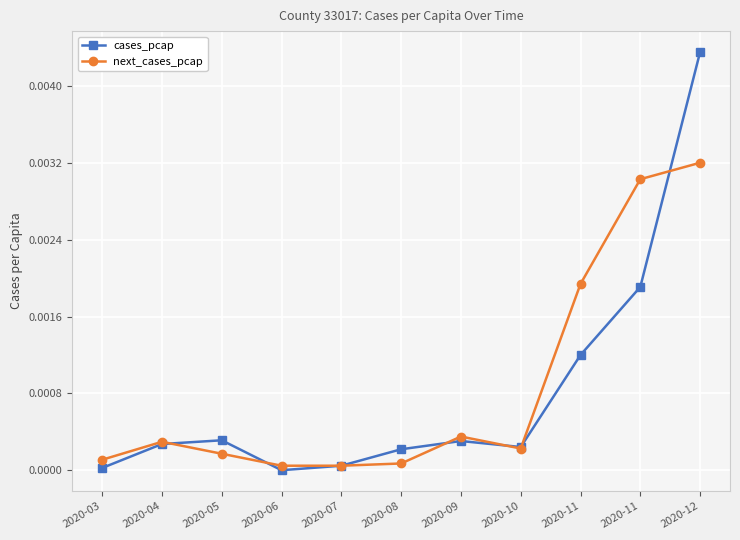

Count the number of categories in the chart.

11